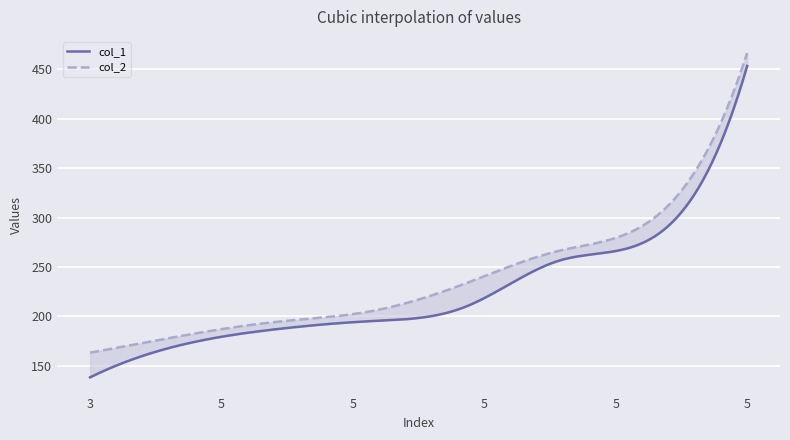

At which label is col_2 closest to 314?

5